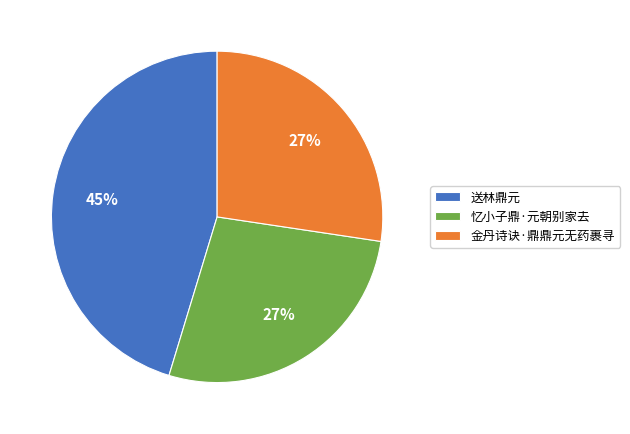

Approximately how many times larger is the value at 送林鼎元 compared to 忆小子鼎·元朝别家去?

1.7